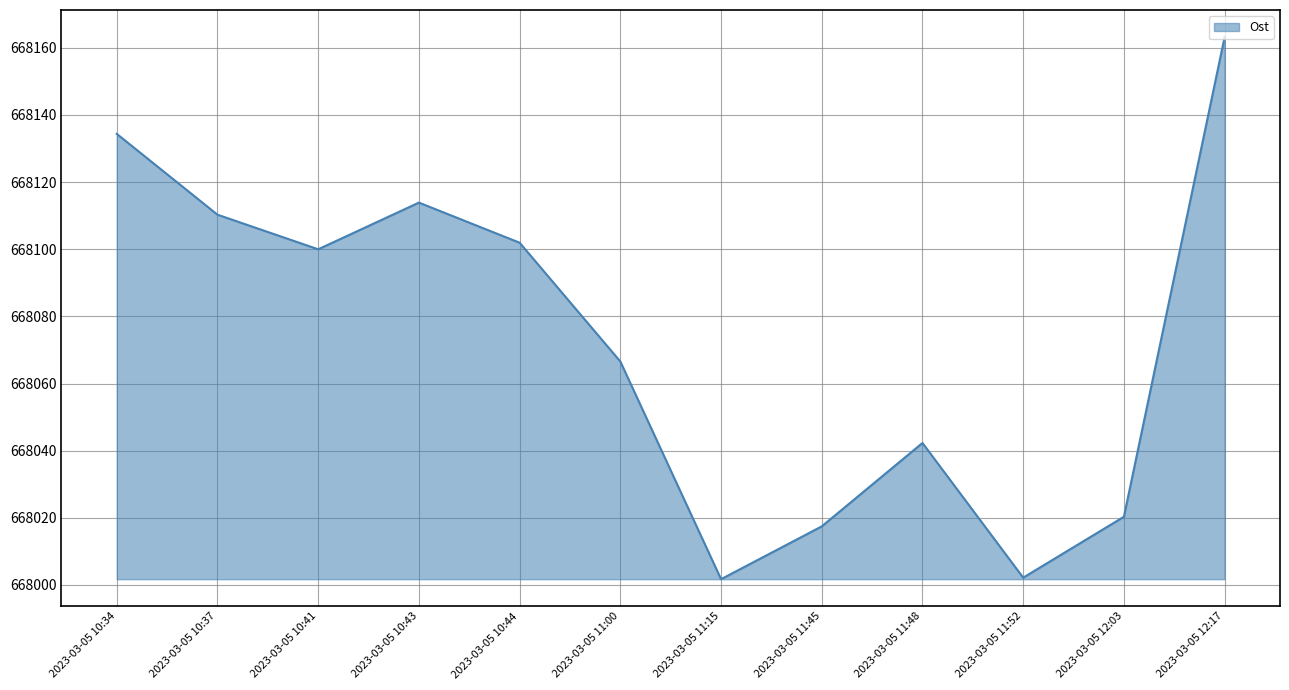

Between 2023-03-05 10:44 and 2023-03-05 11:00, which is larger?

2023-03-05 10:44